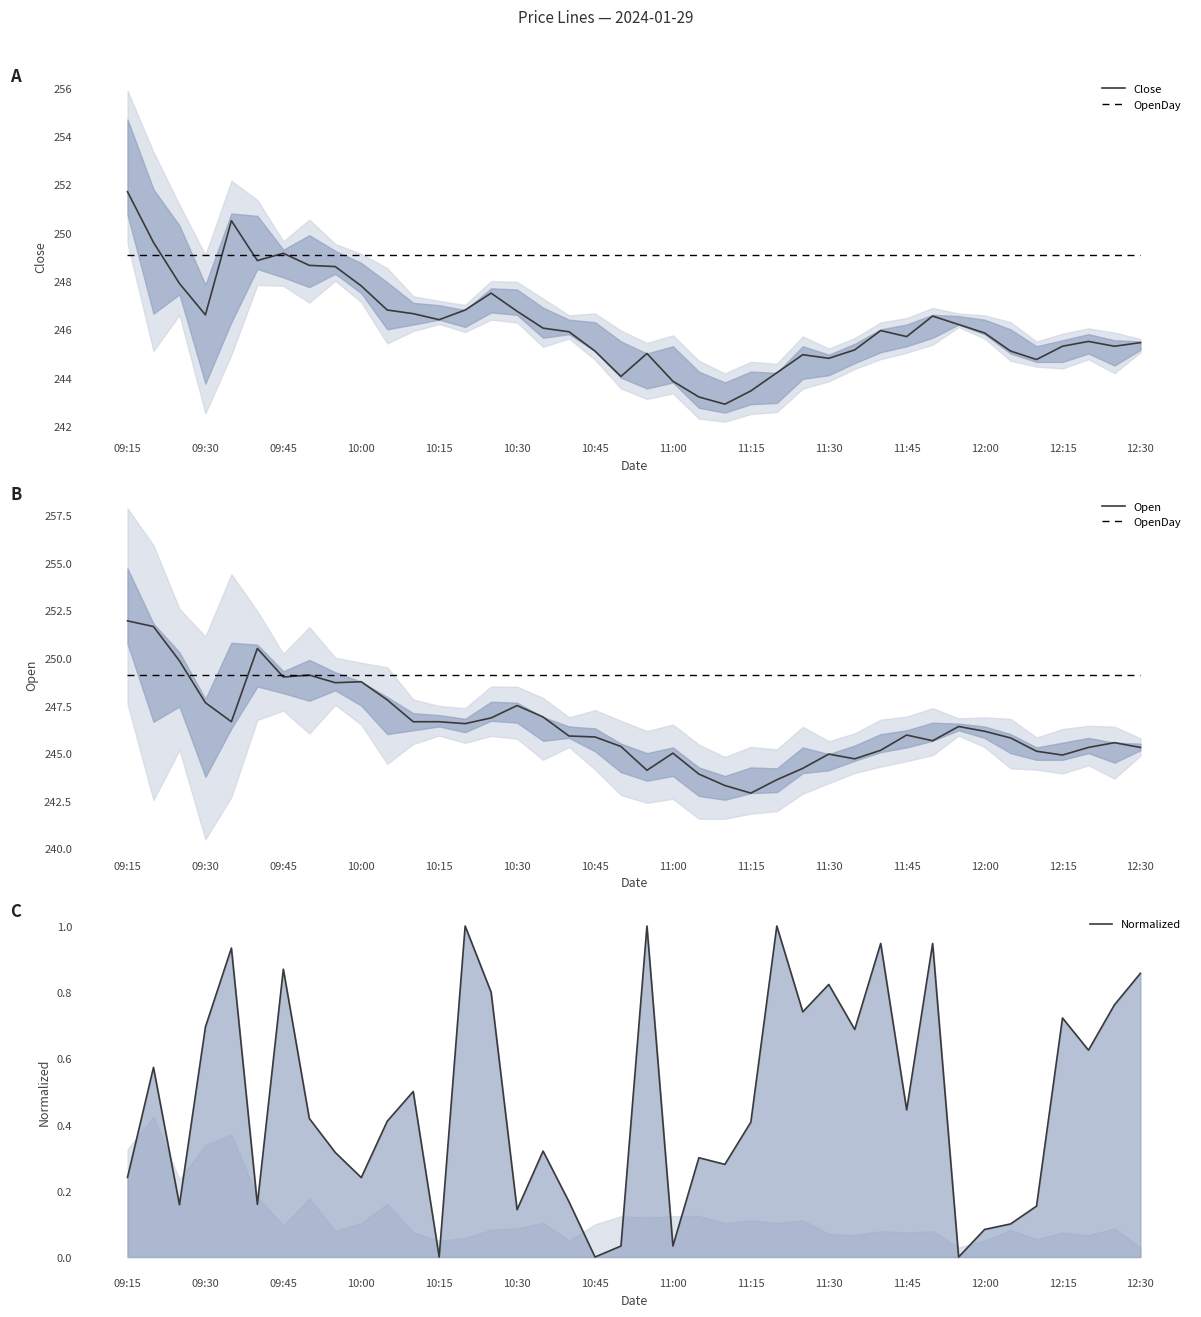

List the series in order of their peak value, highest first.

Open, Close, OpenDay, Normalized